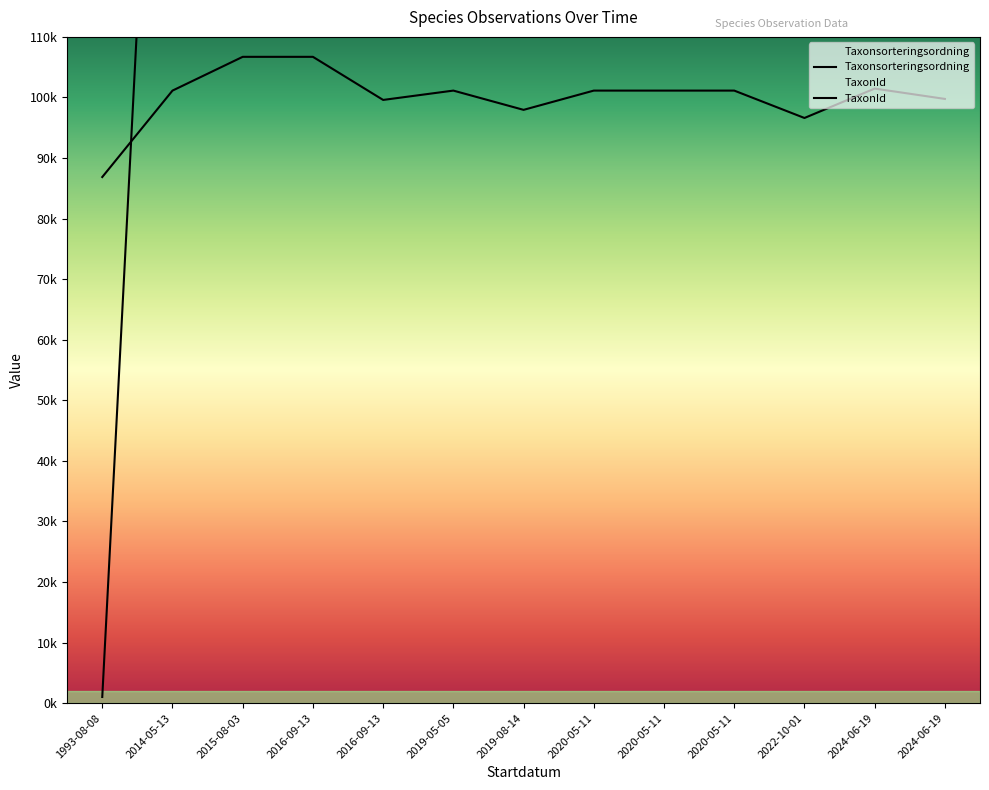

The value of TaxonId at 2016-09-13 is 367281. True or false?

False